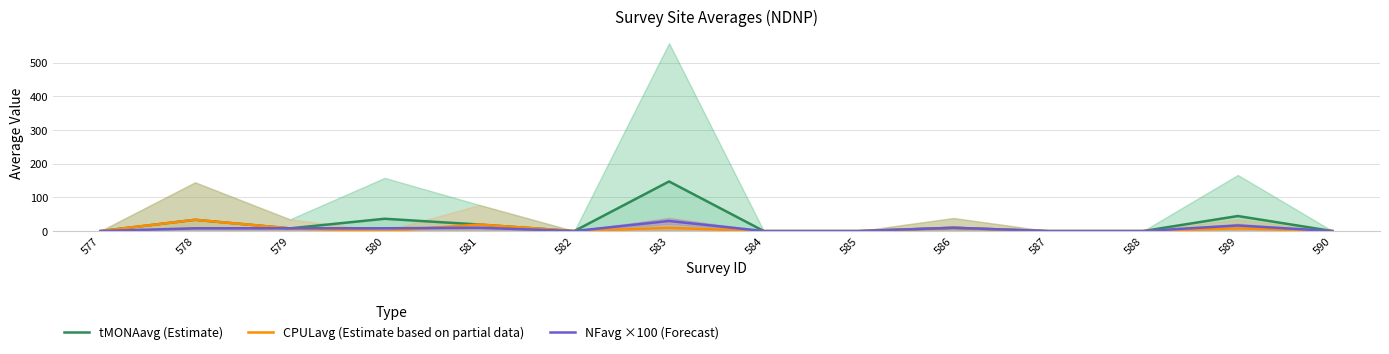

How many lines are shown in the chart?

3